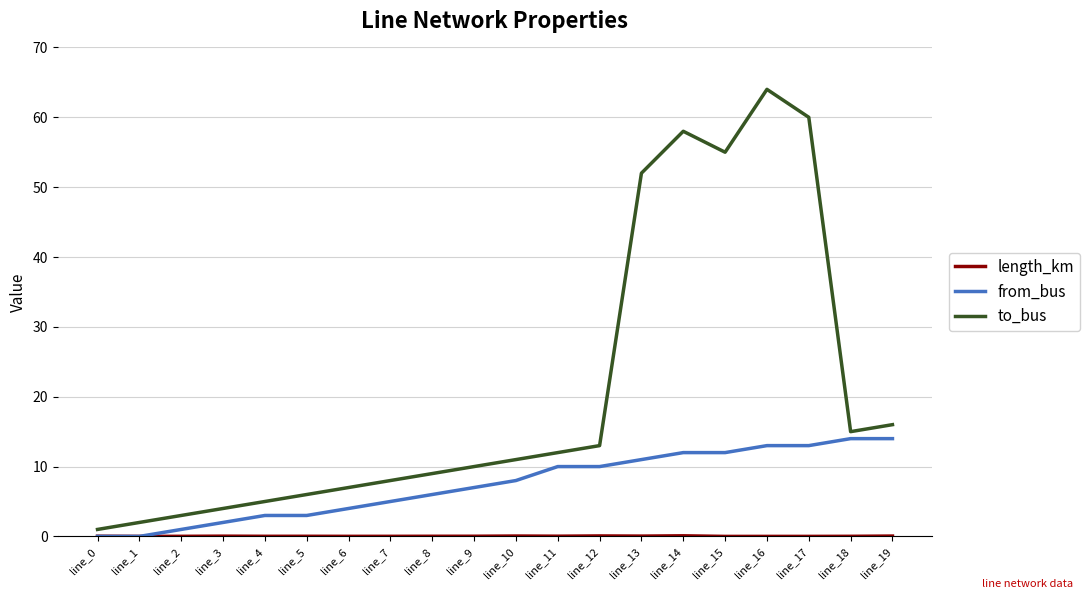

Which series has the largest range (max minus min)?

to_bus